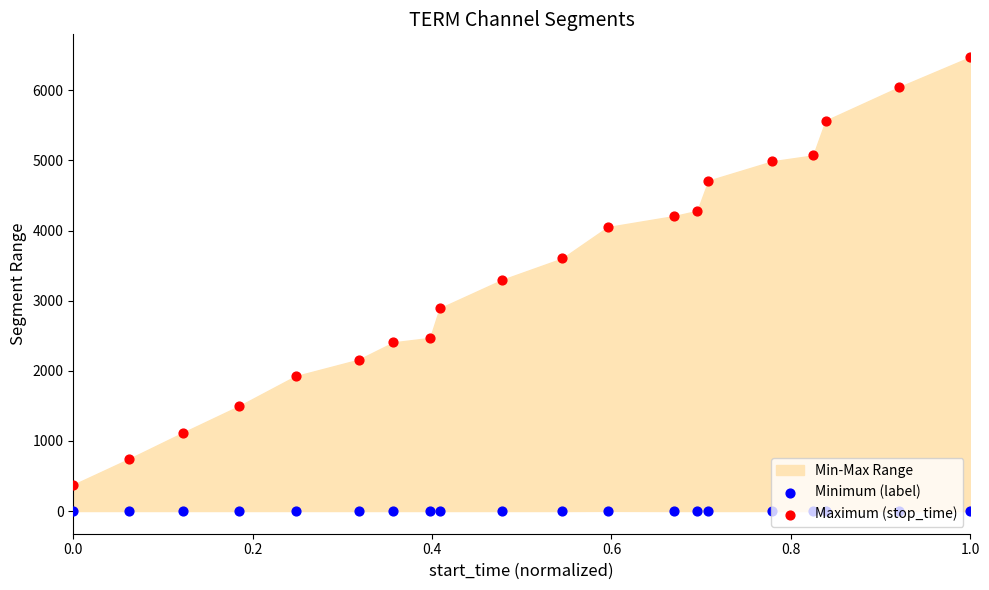

At how many categories does at least one series exceed 5677?

2